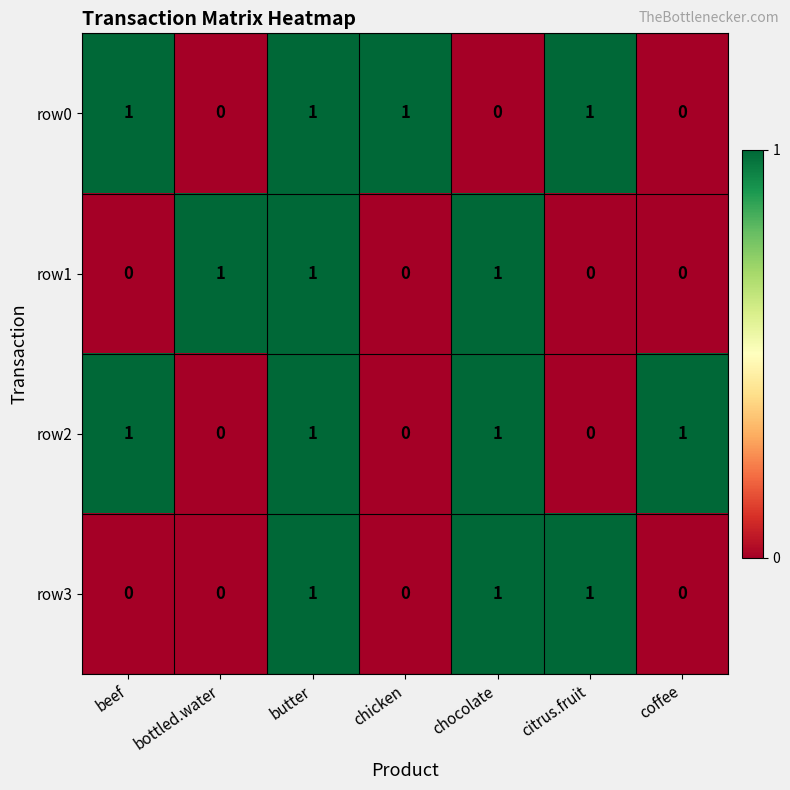

How many positive values does the row0 series have?

4